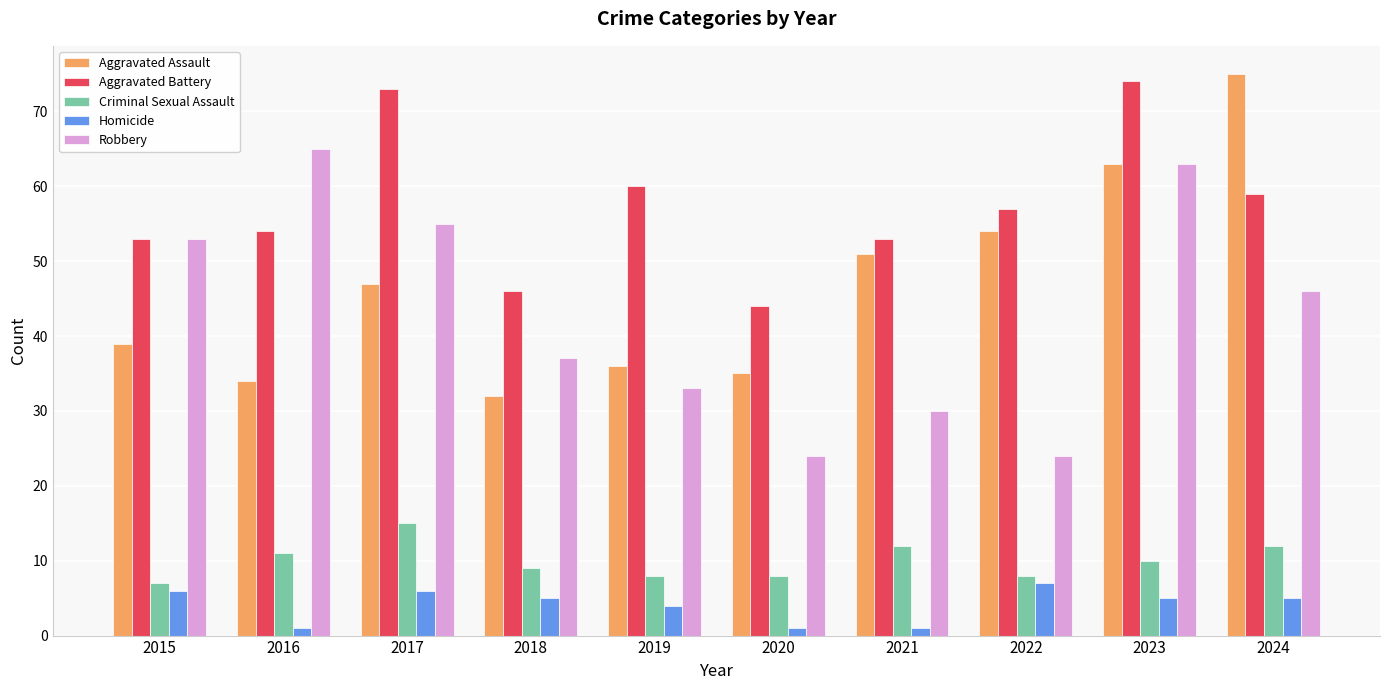

What are all the series names shown in the legend?

Aggravated Assault, Aggravated Battery, Criminal Sexual Assault, Homicide, Robbery